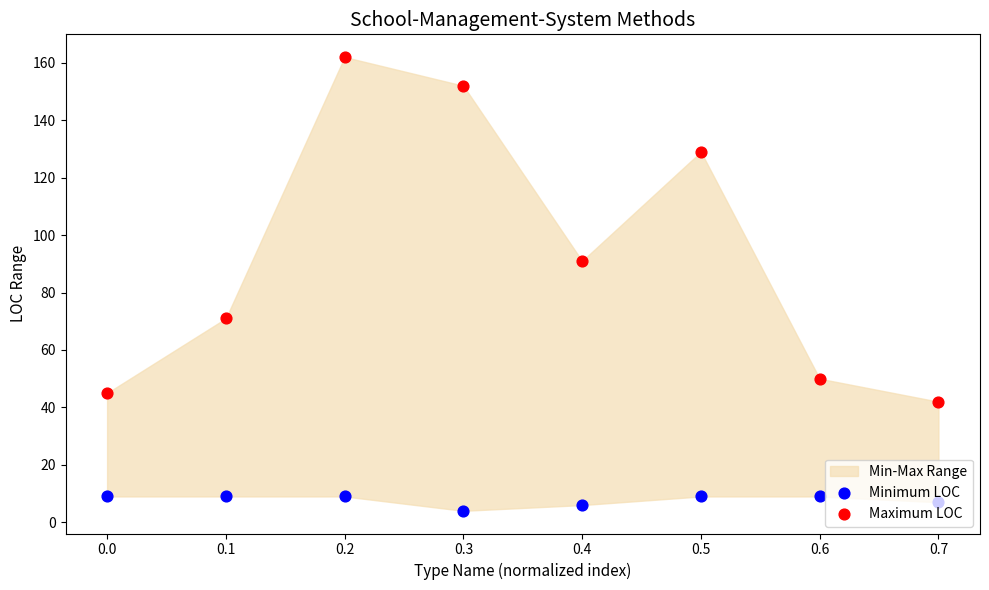

Which series reaches the minimum Y coordinate?

Minimum LOC